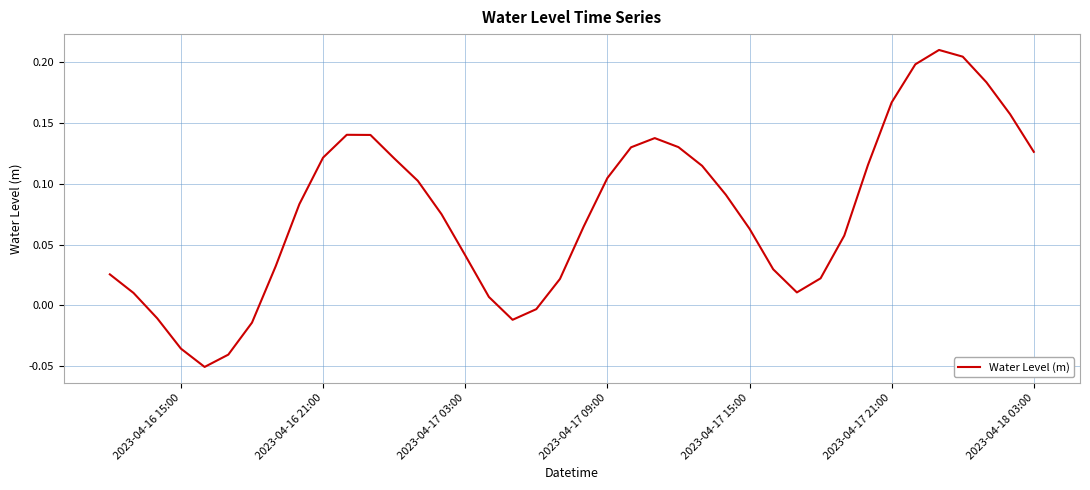

What is the difference between the maximum and minimum values?

0.3